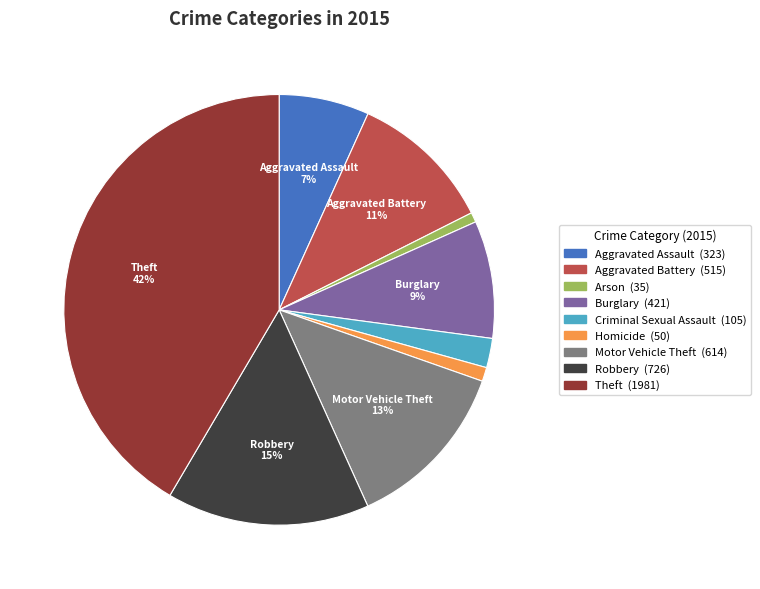

Is there any slice that represents more than half of the pie?

No